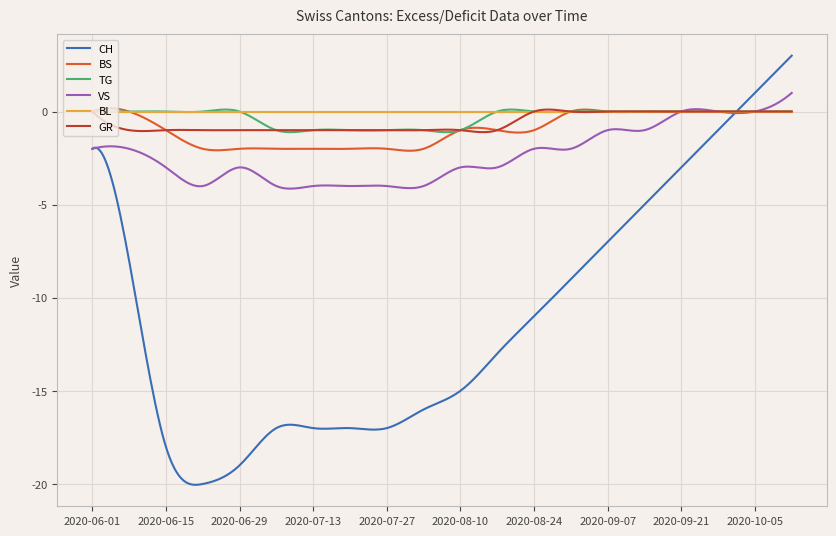

Which series has the widest spread of values?

CH